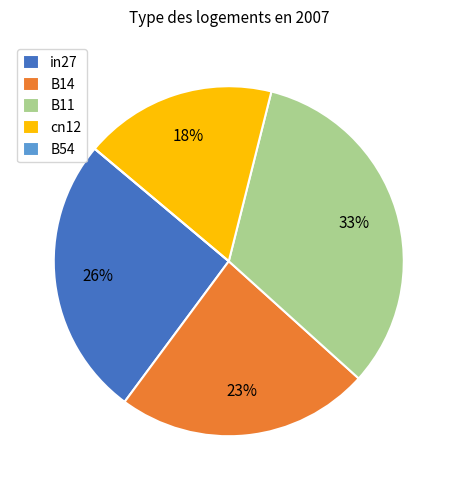

True or false: cn12 accounts for 18% of the total.

True